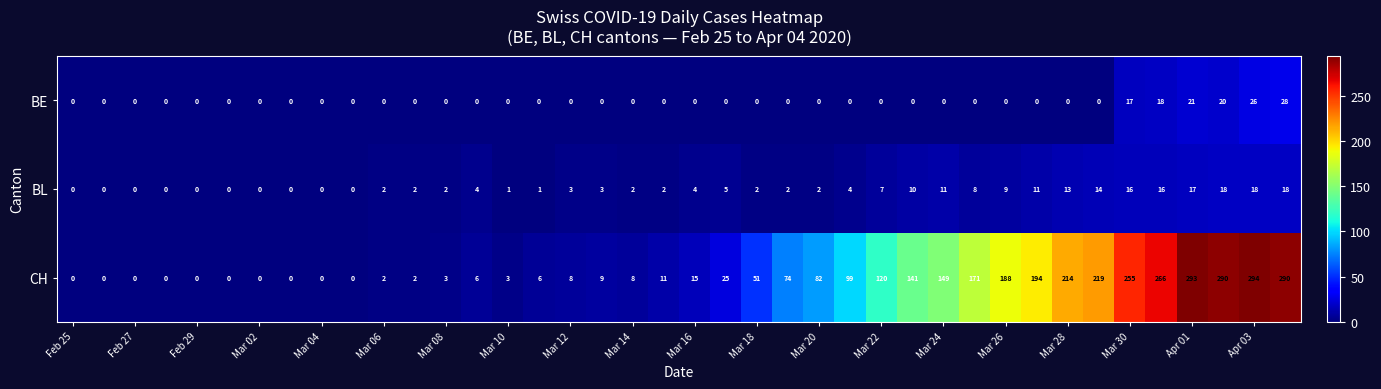

Rank the series by their maximum value, from lowest to highest.

BL, BE, CH